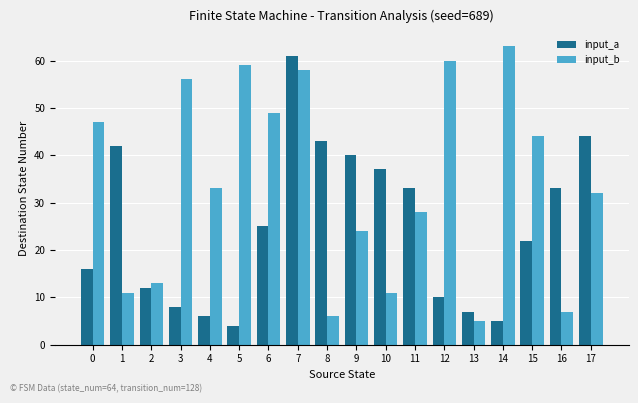

Reading left to right, list all the values displayed in this chart.

input_a: 16	42	12	8	6	4	25	61	43	40	37	33	10	7	5	22	33	44
input_b: 47	11	13	56	33	59	49	58	6	24	11	28	60	5	63	44	7	32